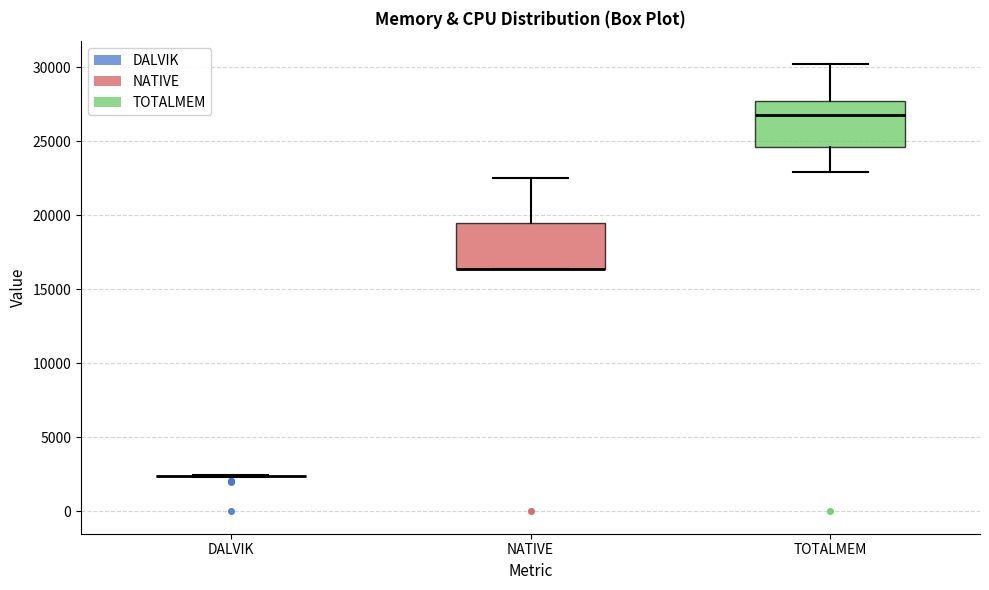

Reading left to right, read every box against the y-axis: the position of its median line, the range the box covers, and the ends of its whiskers. The values are not printed on the chart, so give them approximately, as read against the axis.

DALVIK: box collapsed to a line at 2500, whiskers 2500 to 2500
NATIVE: median 16500 (drawn on the box's lower edge), box 16500 to 19500, whiskers 16500 to 22500
TOTALMEM: median 27000, box 24500 to 27500, whiskers 23000 to 30500